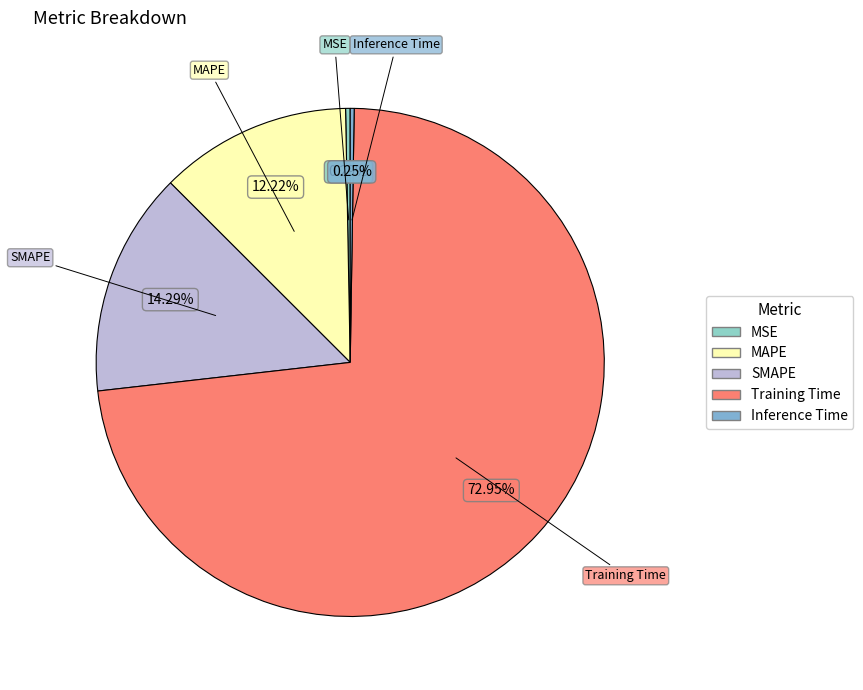

To the nearest percent, what percentage of the pie is Training Time?

73%